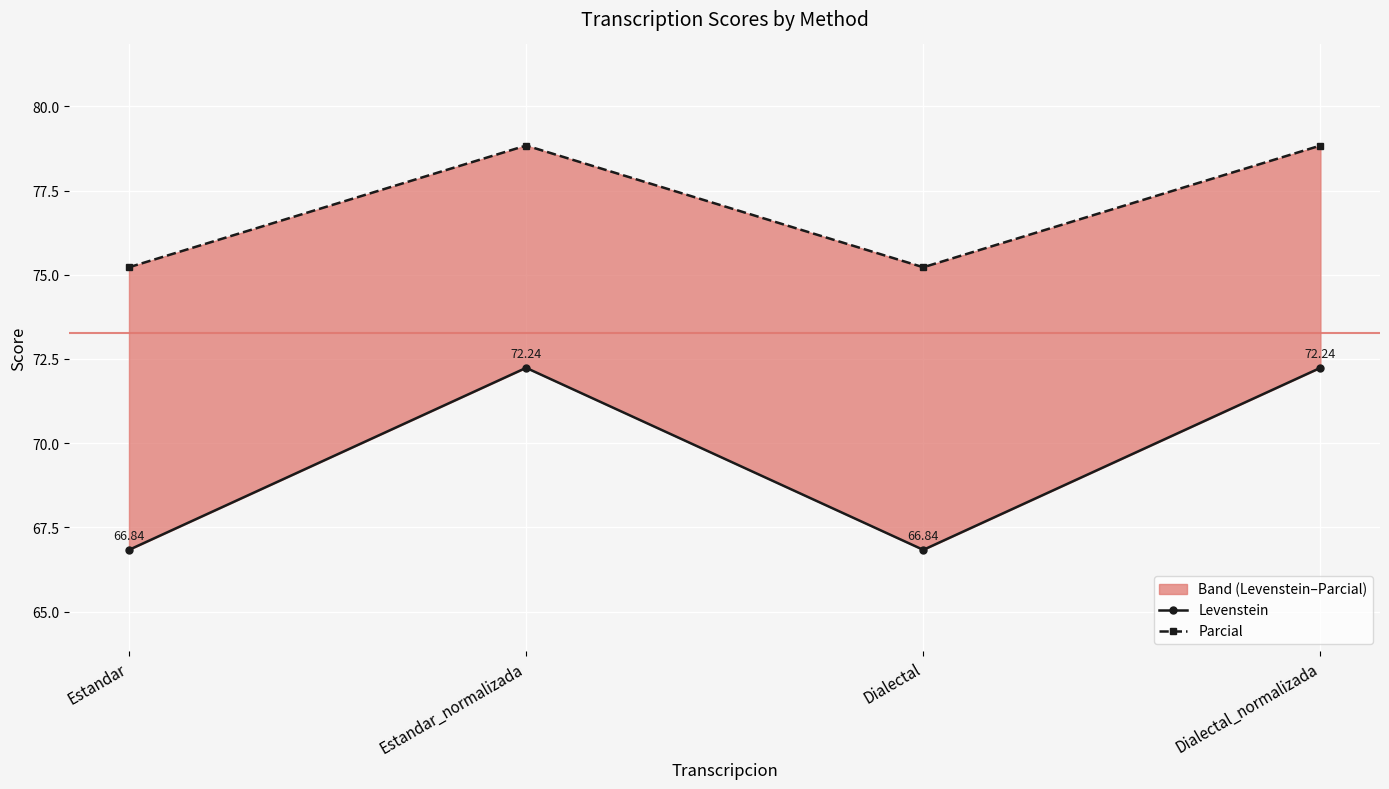

True or false: Levenstein and Parcial cross at least once.

False